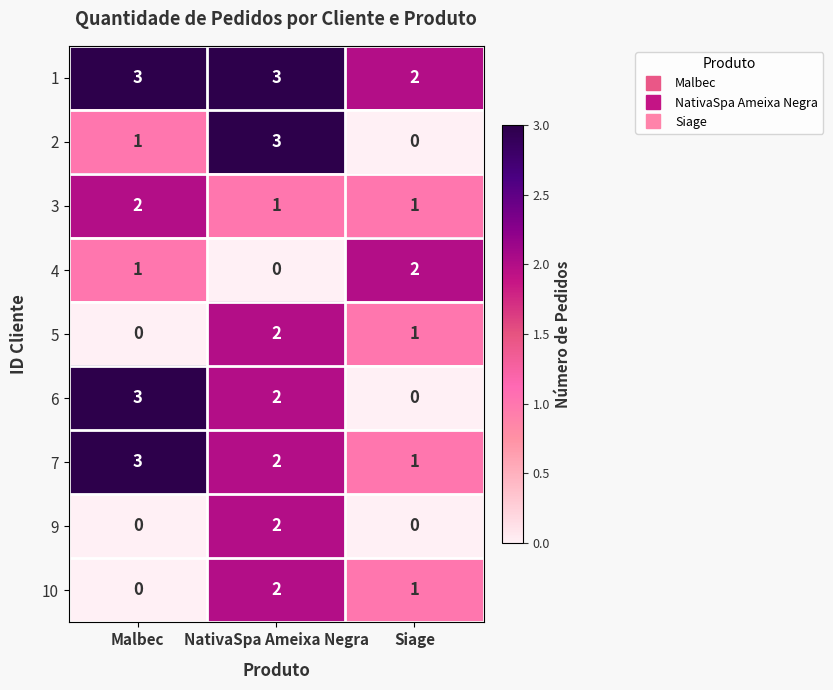

What is the spread (max minus min) of values at NativaSpa Ameixa Negra?

3